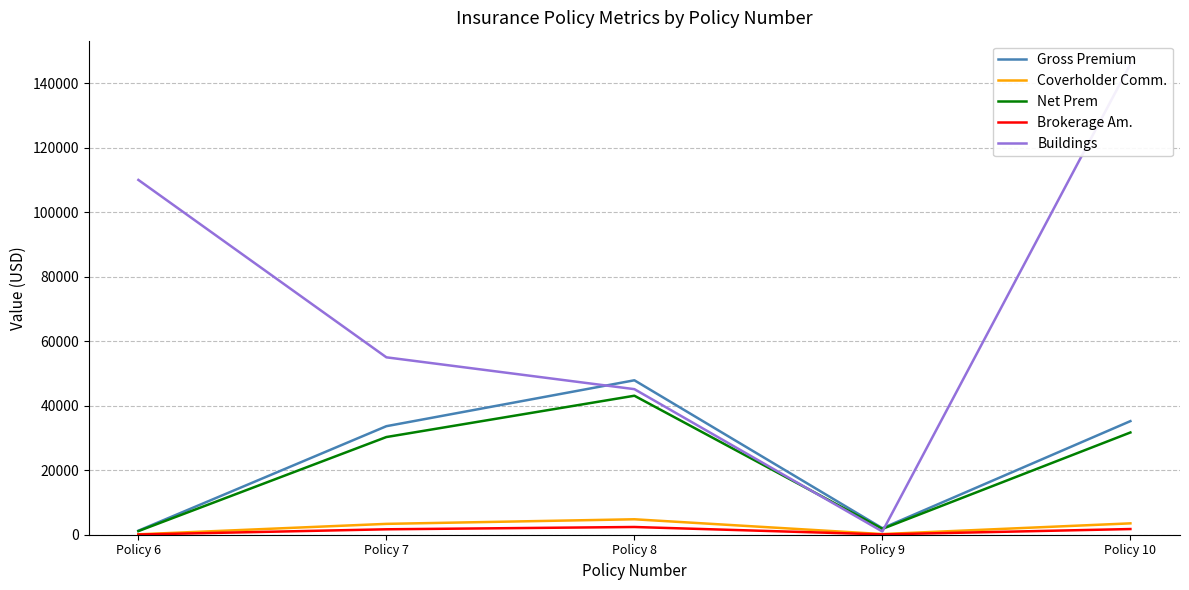

Reading left to right, transcribe all the data shown in this chart.

Gross Premium: Policy 6=1247.0	Policy 7=33650.0	Policy 8=47882.0	Policy 9=2012.0	Policy 10=35220.9
Coverholder Comm.: Policy 6=124.7	Policy 7=3365.0	Policy 8=4788.2	Policy 9=201.2	Policy 10=3522.1
Net Prem: Policy 6=1122.3	Policy 7=30285.0	Policy 8=43093.8	Policy 9=1810.8	Policy 10=31698.9
Brokerage Am.: Policy 6=62.4	Policy 7=1682.5	Policy 8=2394.1	Policy 9=100.6	Policy 10=1761.0
Buildings: Policy 6=110000.0	Policy 7=55000.0	Policy 8=45132.0	Policy 9=1000.0	Policy 10=145884.8